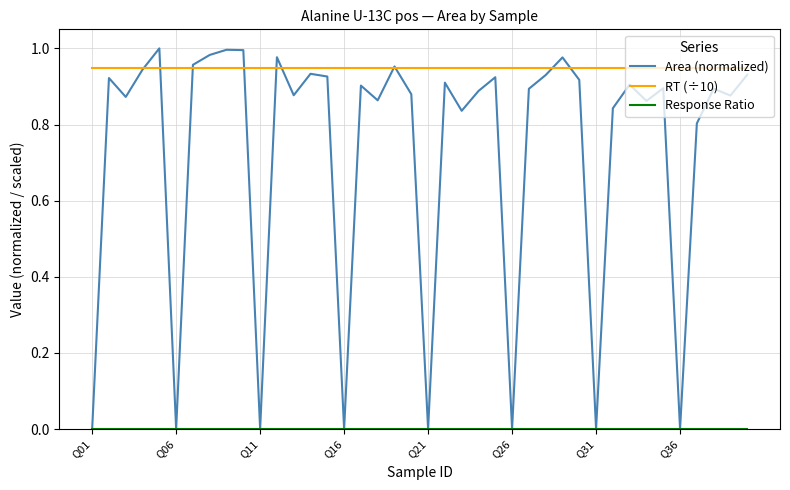

Which series has the widest spread of values?

Area (normalized)